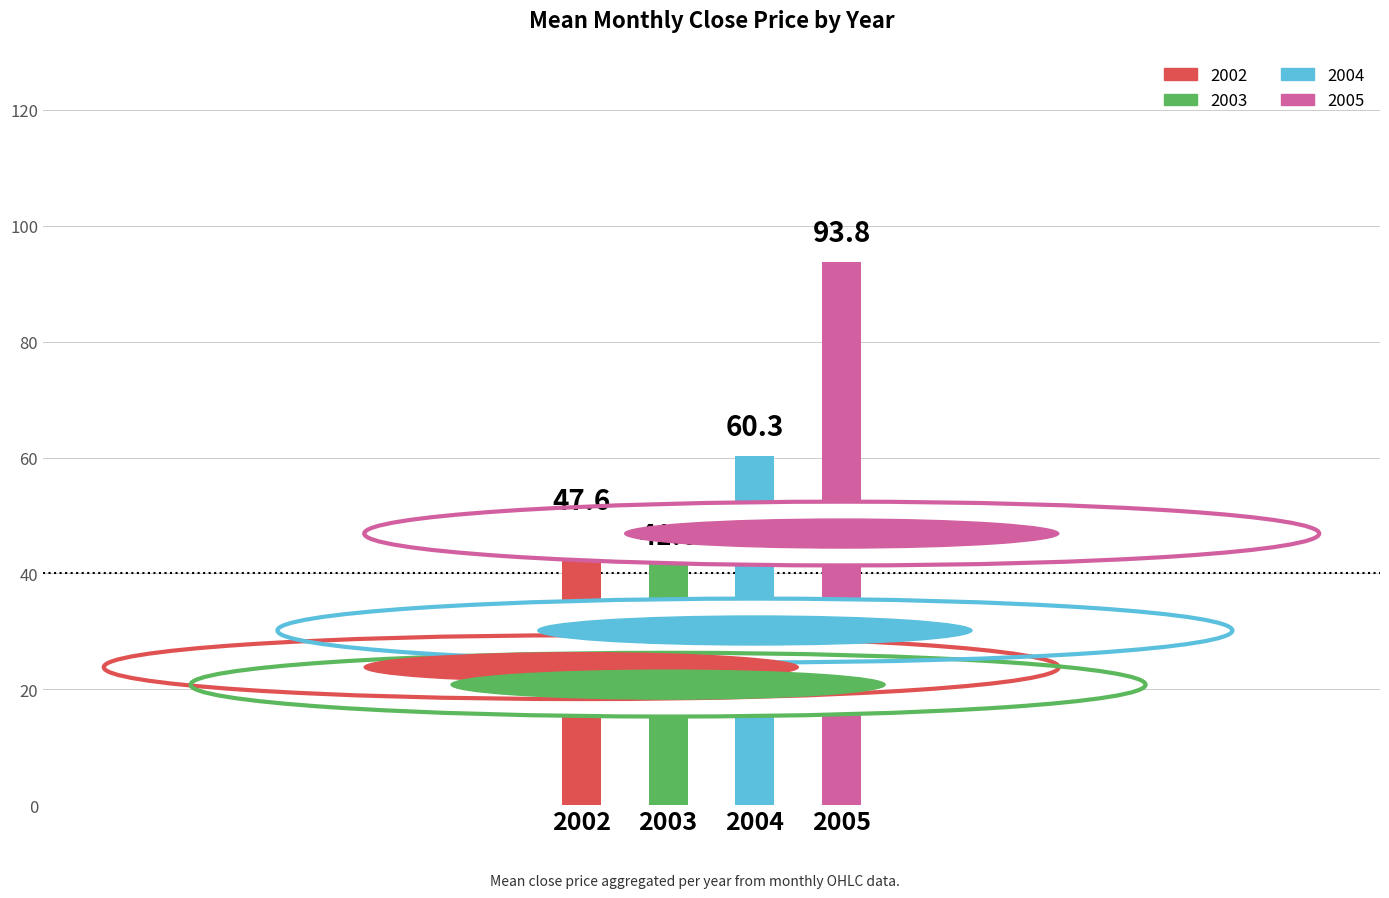

True or false: the data shows 41.6 at 2003.

True